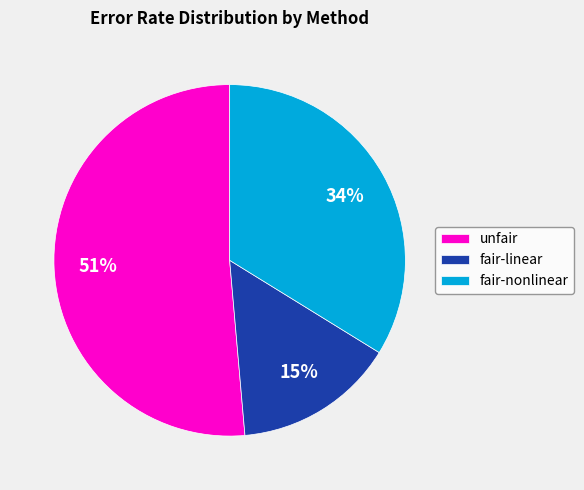

Is there a majority slice in this chart?

Yes